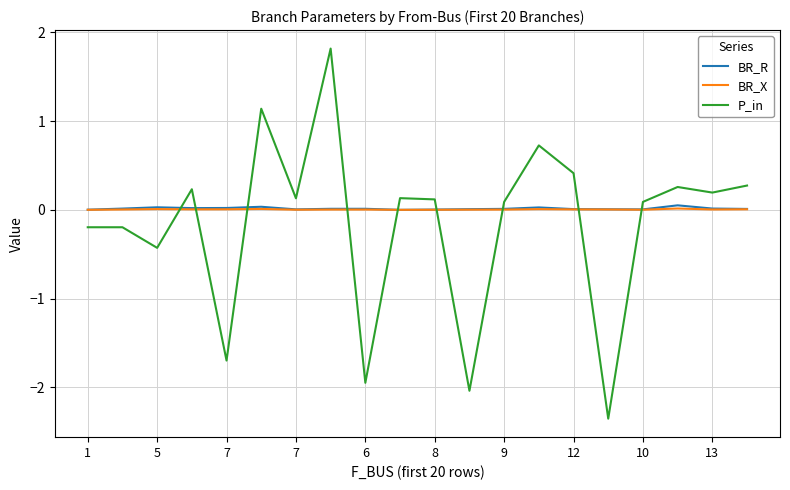

Which series has the largest range (max minus min)?

P_in